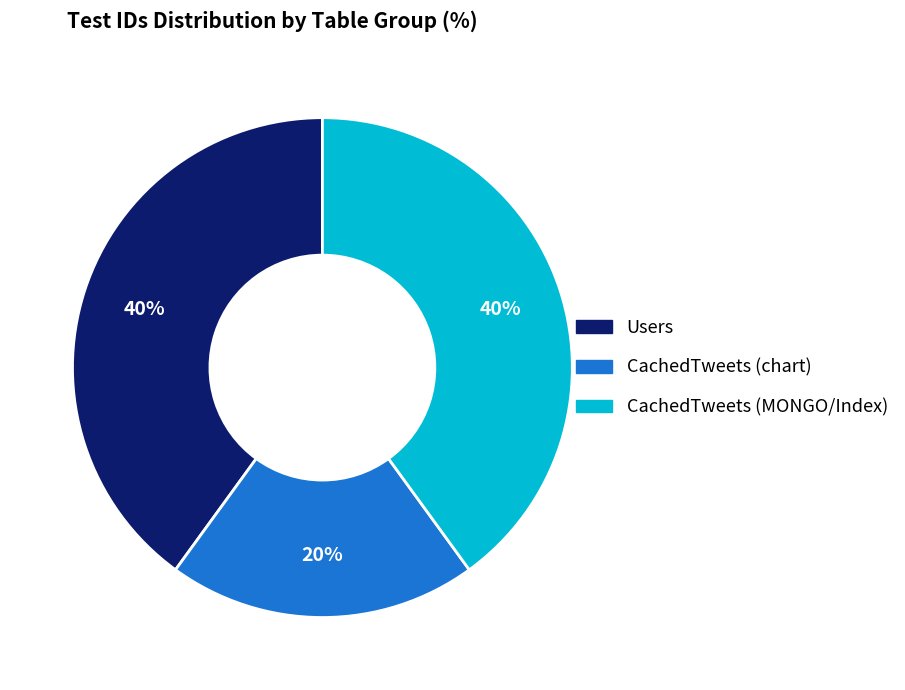

Does any single category account for the majority?

No